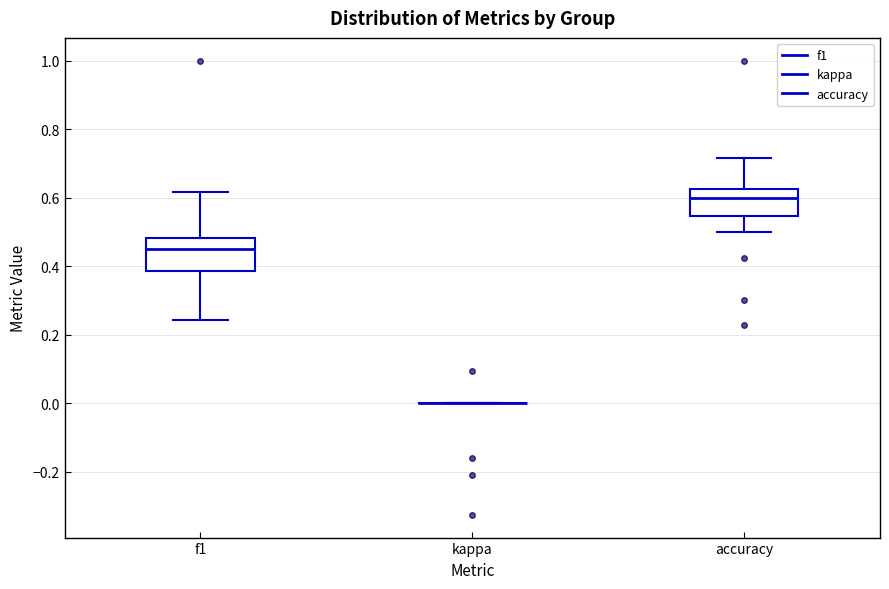

Reading left to right, transcribe this box plot: for each box, give where its median line is, the range the box spans, and where its two whiskers end, as read against the y-axis. The values are not printed on the chart, so give them approximately, as read against the axis.

f1: median 0.46, box 0.38 to 0.48, whiskers 0.24 to 0.62
kappa: box collapsed to a line at 0.00, whiskers 0.00 to 0.00
accuracy: median 0.60, box 0.54 to 0.62, whiskers 0.50 to 0.72